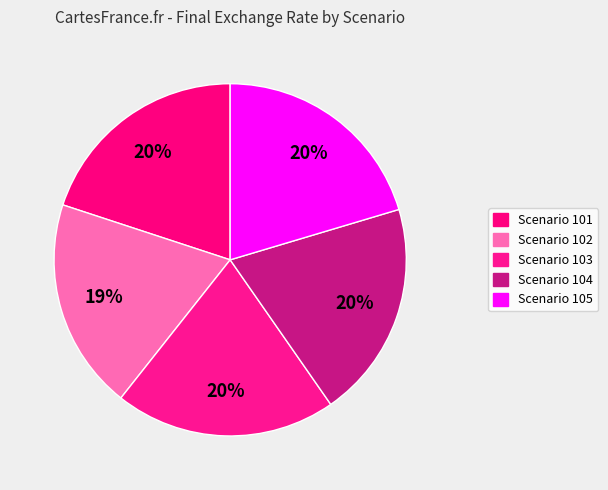

Rank the categories by value from lowest to highest.

102, 104, 101, 103, 105